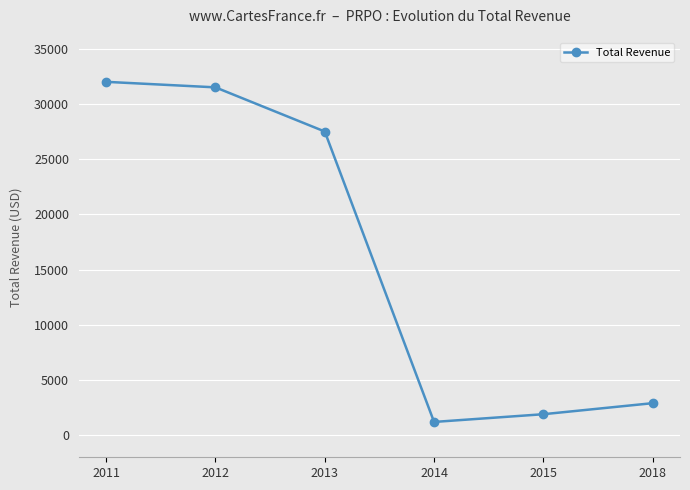

At which category does the data reach its first local valley?

2014